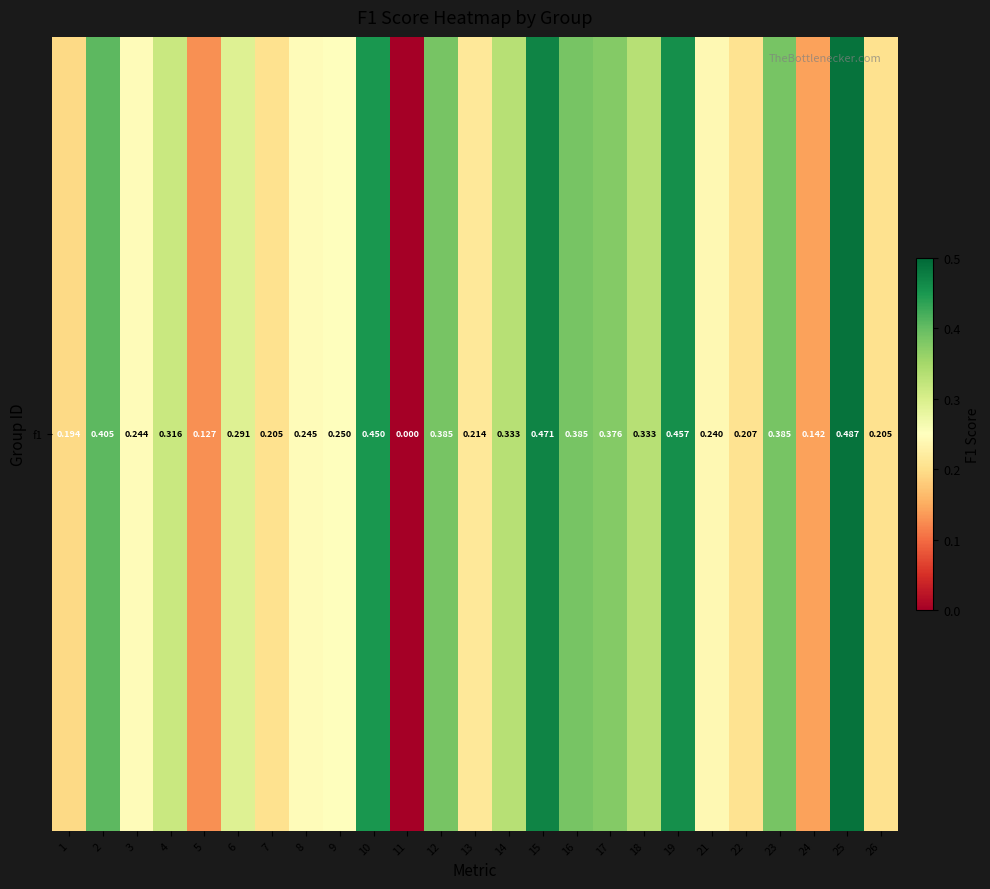

Which has a higher value, 10 or 13?

10